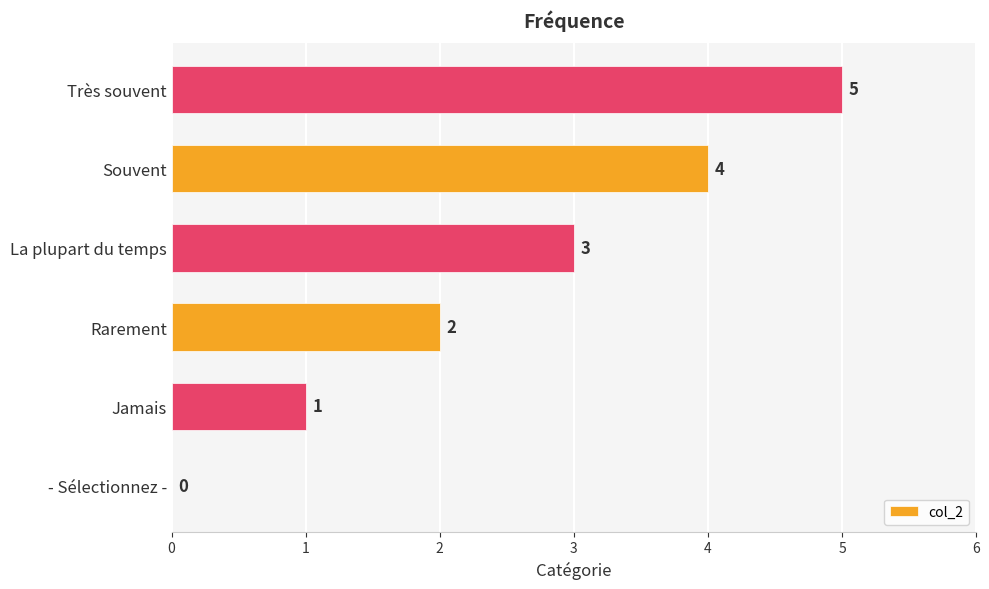

What is the sum of the values at Très souvent and La plupart du temps?

8